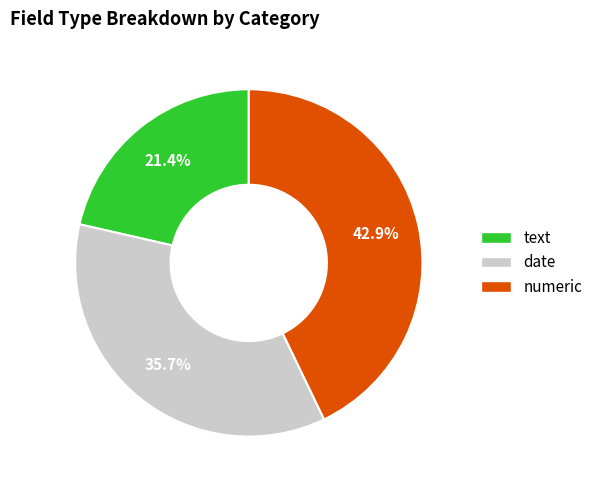

What is the ratio of the value at text to the value at numeric?

0.5